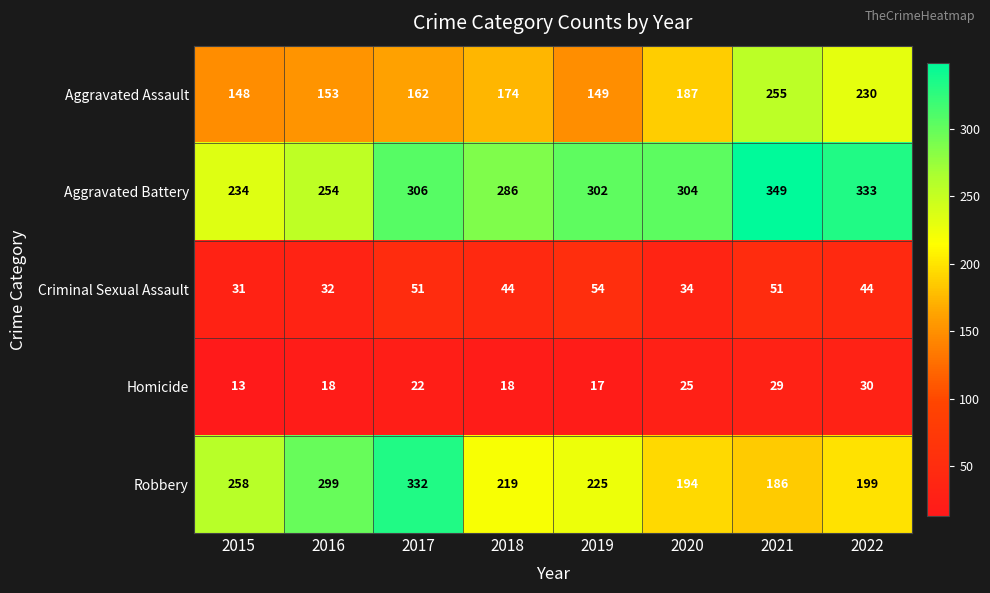

What is the sum of all Aggravated Battery values?

2368